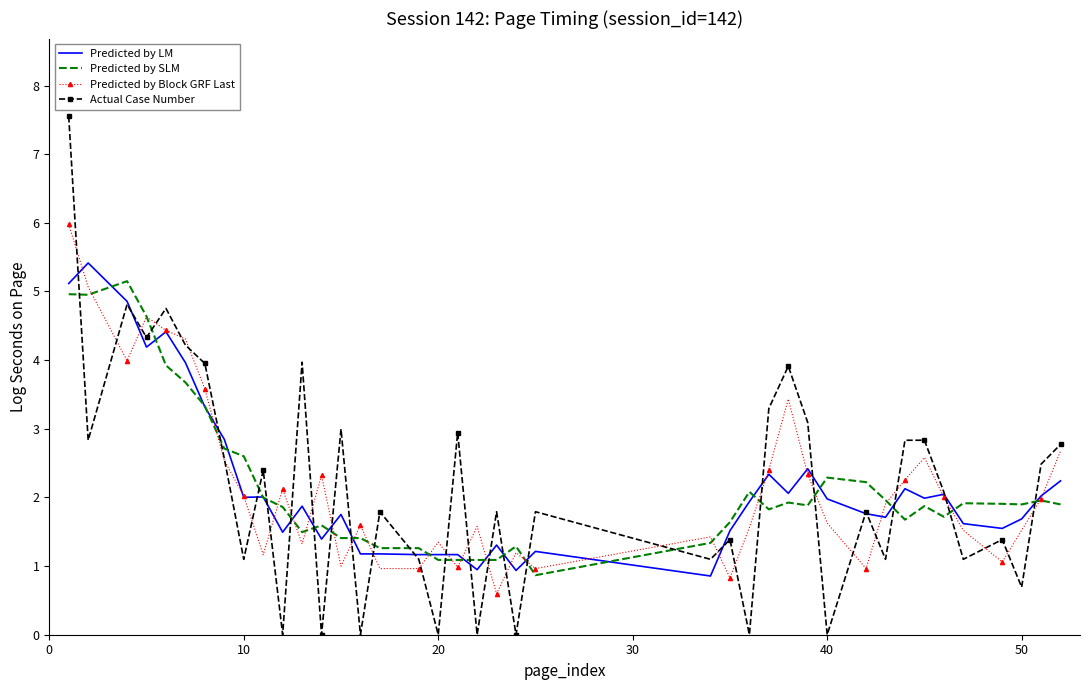

Which series ends up on top after the final intersection of Predicted by SLM and Predicted by LM?

Predicted by LM